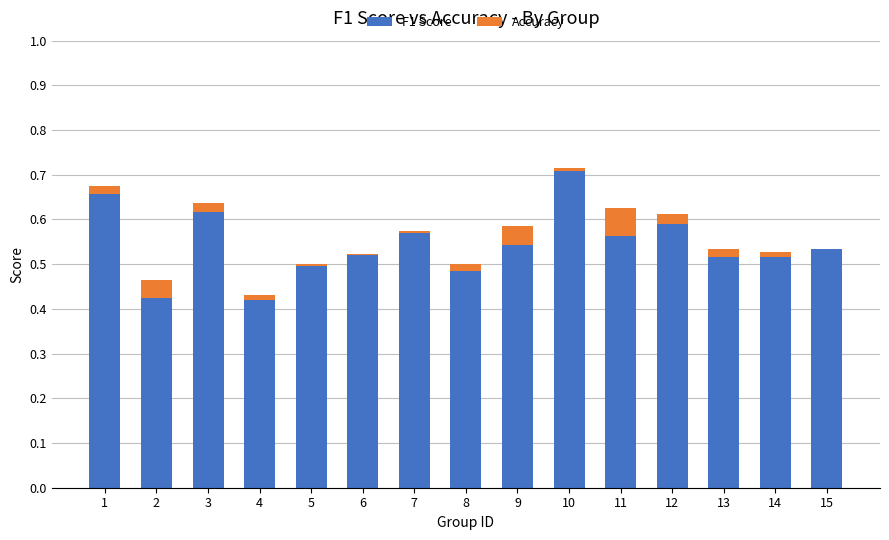

How many distinct data groups are displayed?

2